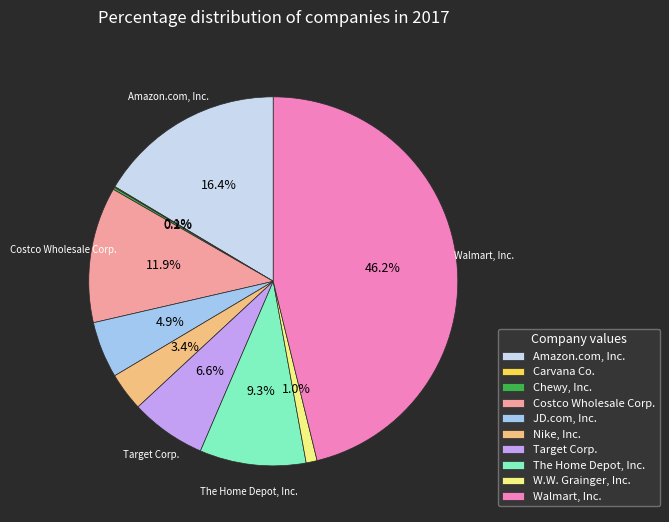

Does JD.com, Inc. represent more than half of the total?

No